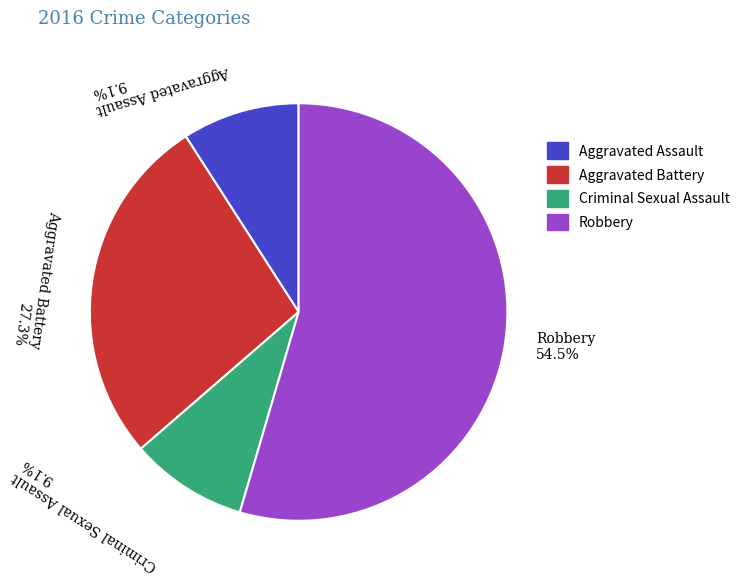

Combined, do Robbery and Aggravated Assault account for over 50%?

Yes